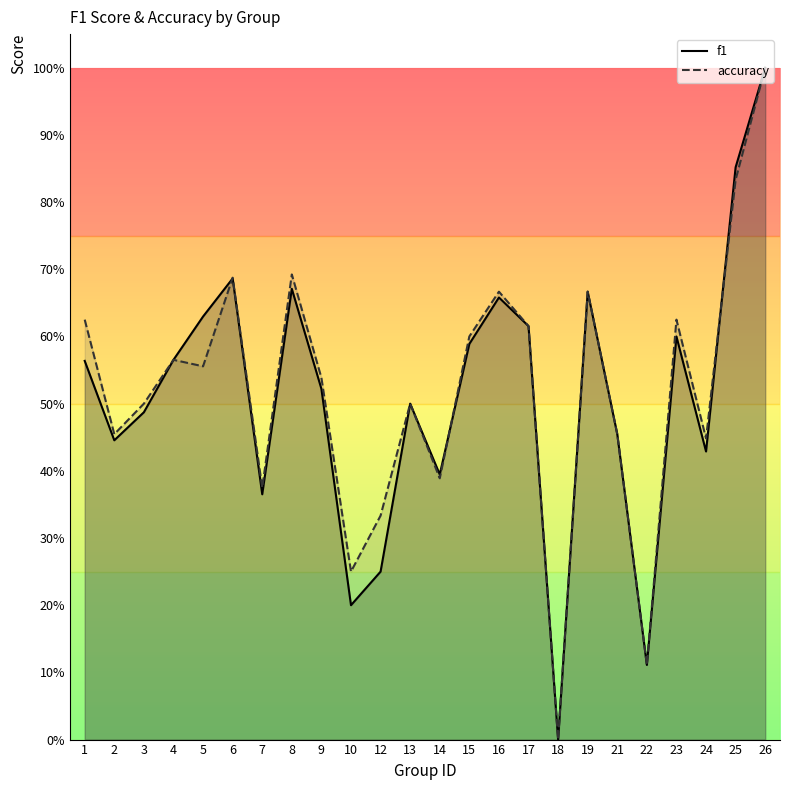

Reading right to left, list all the values displayed in this chart.

f1: 1.0	0.9	0.4	0.6	0.1	0.5	0.7	0.0	0.6	0.7	0.6	0.4	0.5	0.2	0.2	0.5	0.7	0.4	0.7	0.6	0.6	0.5	0.4	0.6
accuracy: 1.0	0.8	0.4	0.6	0.1	0.5	0.7	0.0	0.6	0.7	0.6	0.4	0.5	0.3	0.2	0.5	0.7	0.4	0.7	0.6	0.6	0.5	0.5	0.6